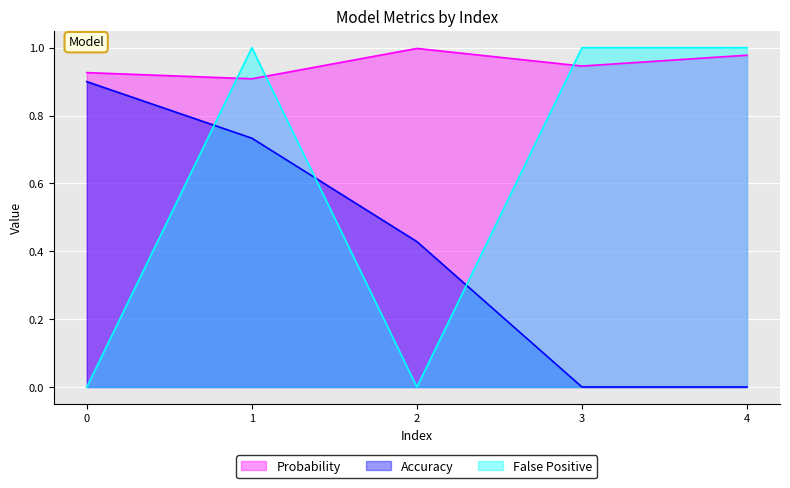

What is the difference between the highest and lowest values at 3?

1.0